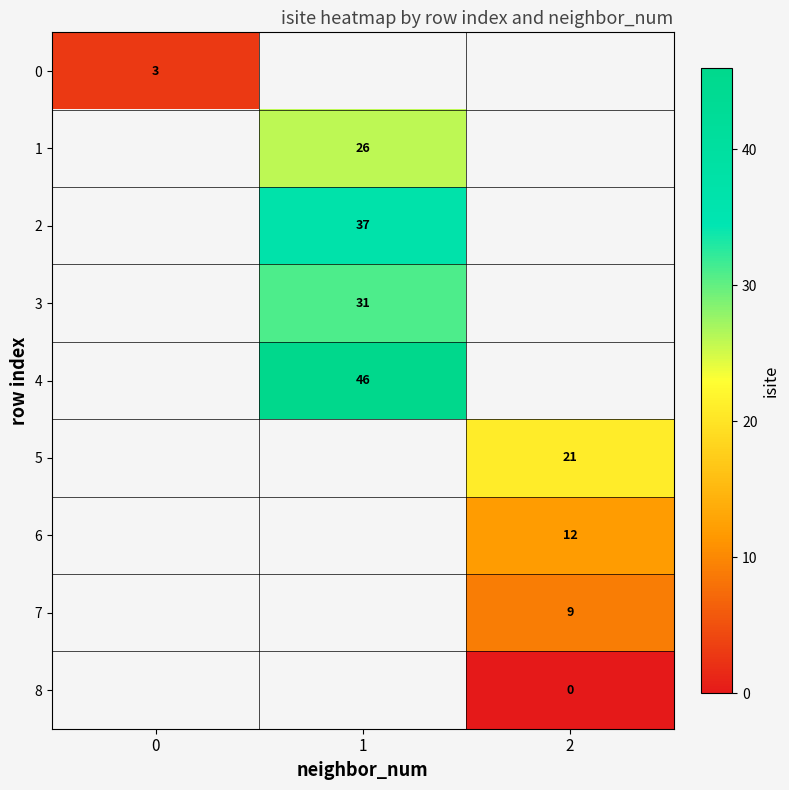

The value of 4 at 1 is 46. True or false?

True